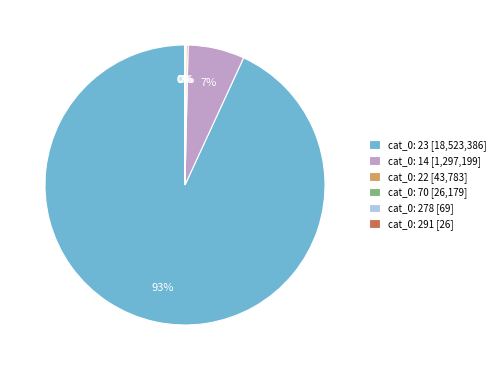

Is there a majority slice in this chart?

Yes